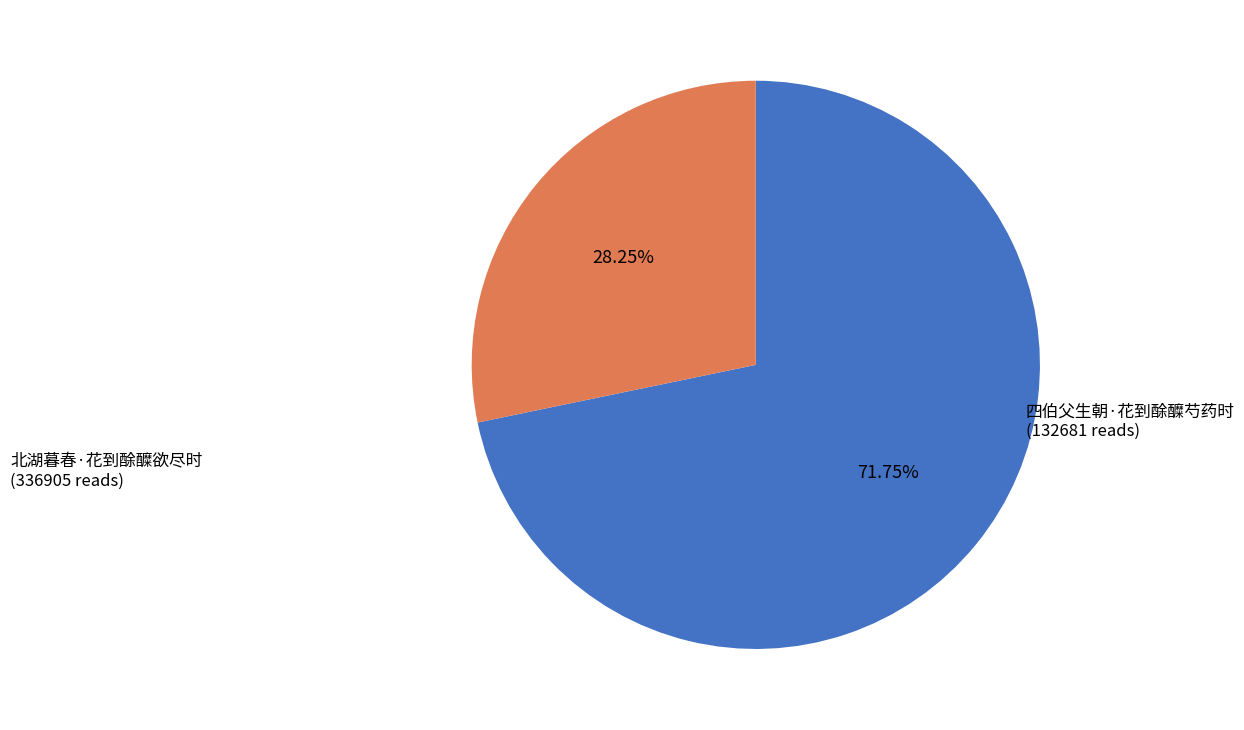

Is it true that 北湖暮春·花到酴醾欲尽时 is 77% of the pie?

False